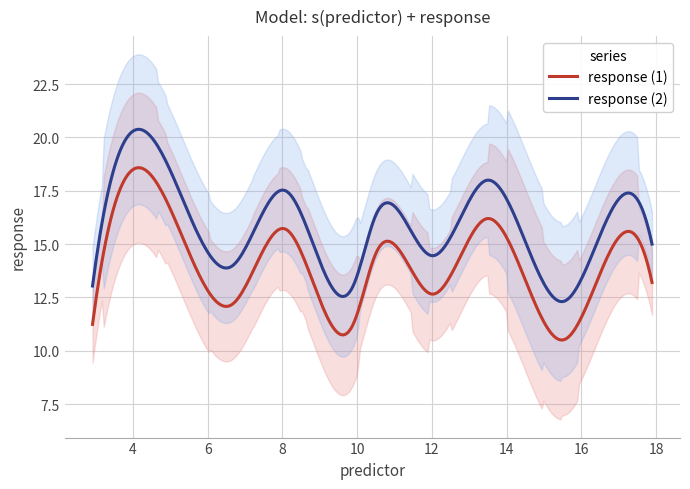

Rank the categories by value from highest to lowest.

7, 1, 3, 9, 5, 10, 6, 2, 4, 0, 8